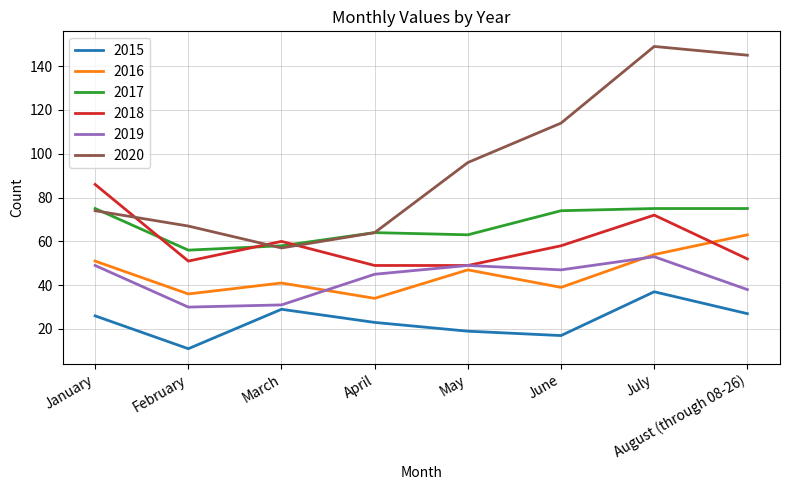

In 2020, how many points are lower than both neighbors (excluding endpoints)?

1